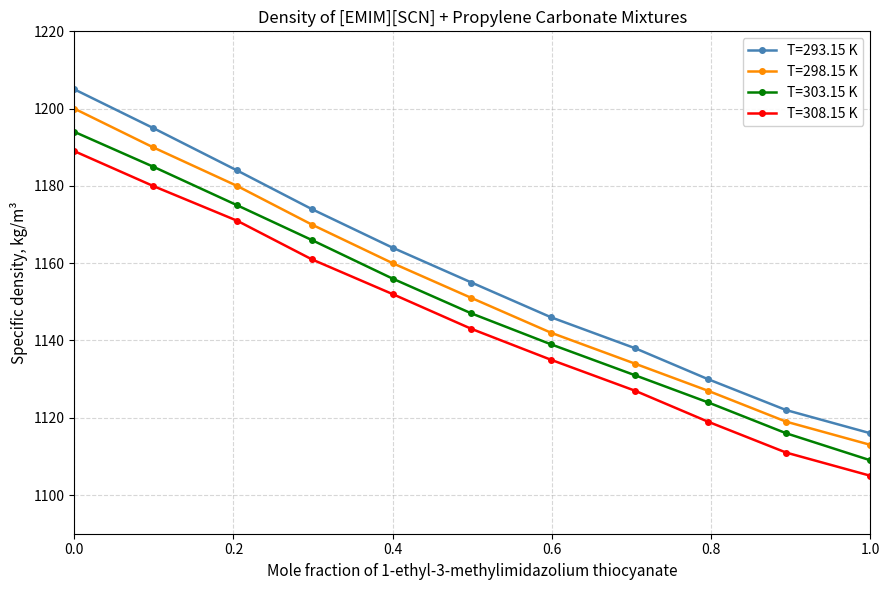

True or false: T=308.15 K and T=303.15 K cross at least once.

False